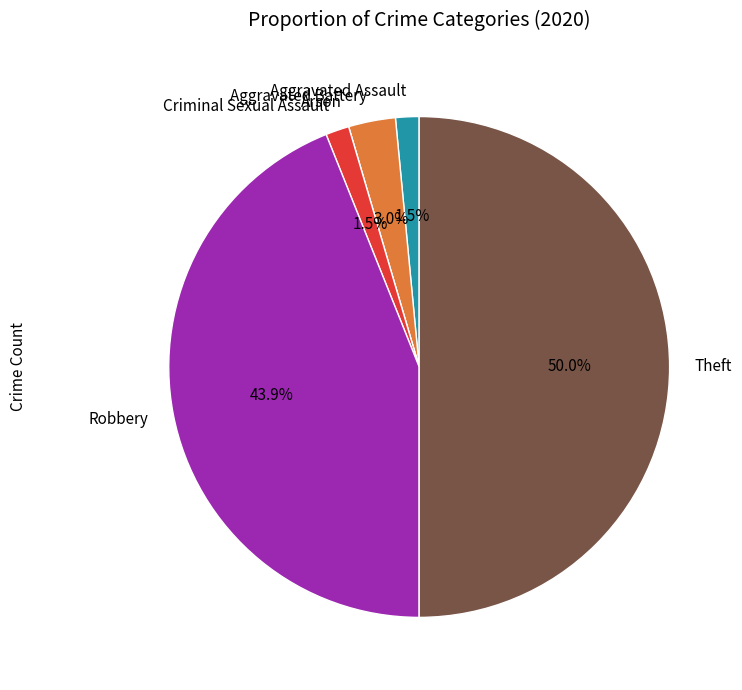

Does Aggravated Assault account for over 50% of the chart?

No